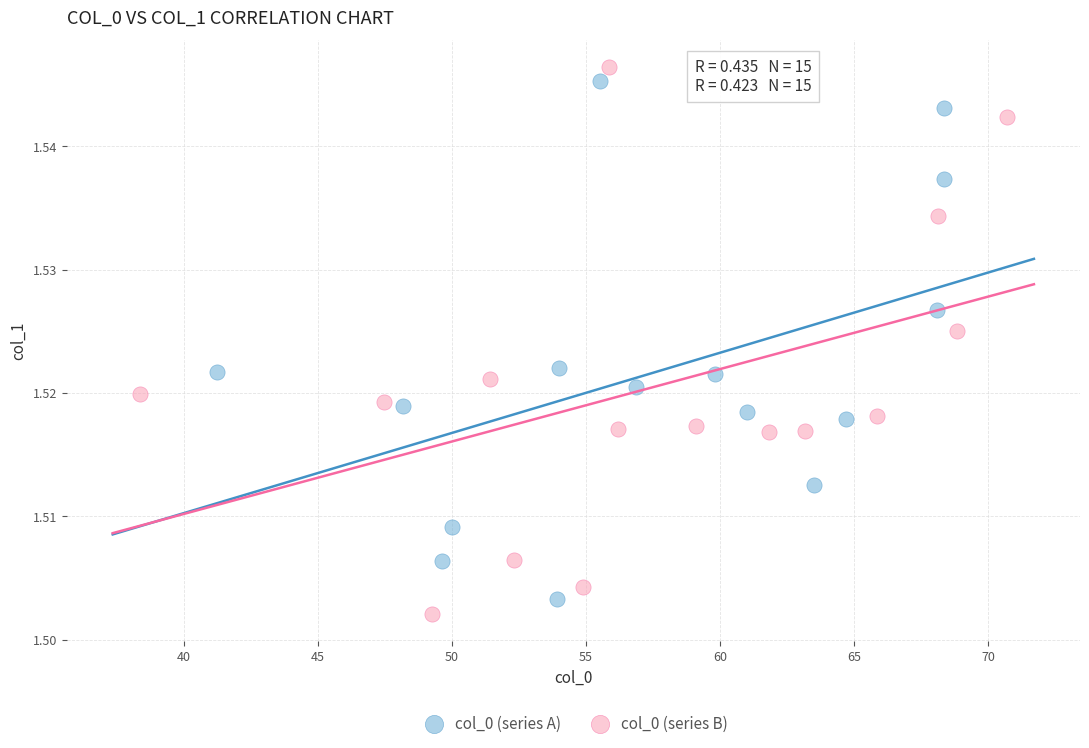

Which series contains the lowest Y value?

col_0 (series B)